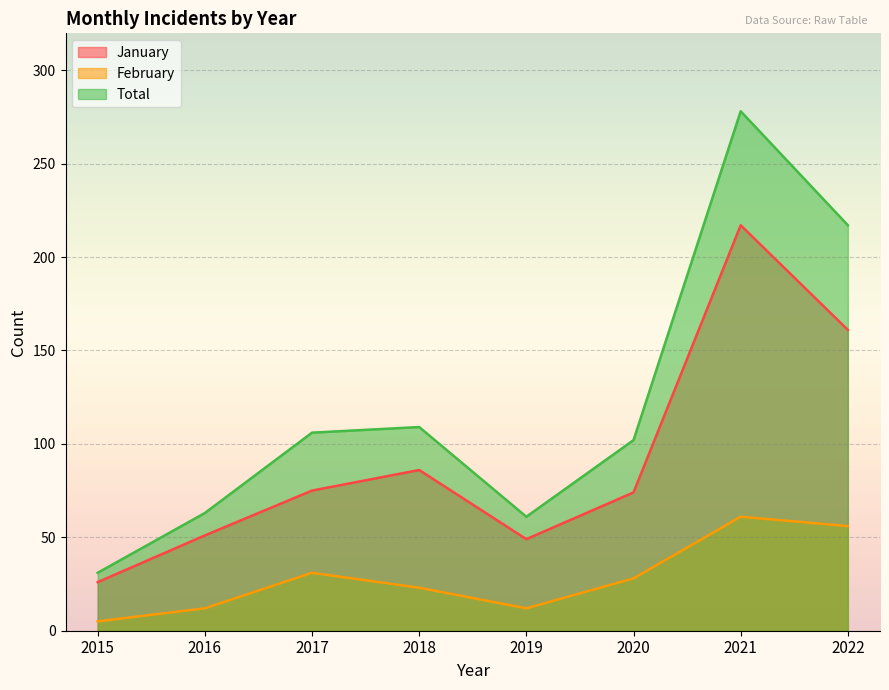

What is the sum of all January values?

739